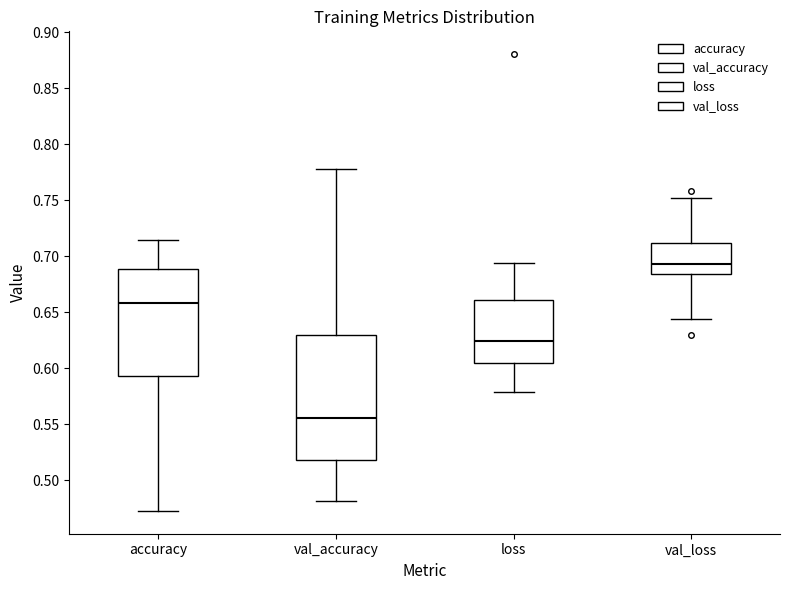

Reading left to right, transcribe this box plot: for each box, give where its median line is, the range the box spans, and where its two whiskers end, as read against the y-axis. The values are not printed on the chart, so give them approximately, as read against the axis.

accuracy: median 0.660, box 0.595 to 0.690, whiskers 0.475 to 0.715
val_accuracy: median 0.555, box 0.520 to 0.630, whiskers 0.480 to 0.780
loss: median 0.625, box 0.605 to 0.660, whiskers 0.580 to 0.695
val_loss: median 0.695, box 0.685 to 0.710, whiskers 0.645 to 0.750